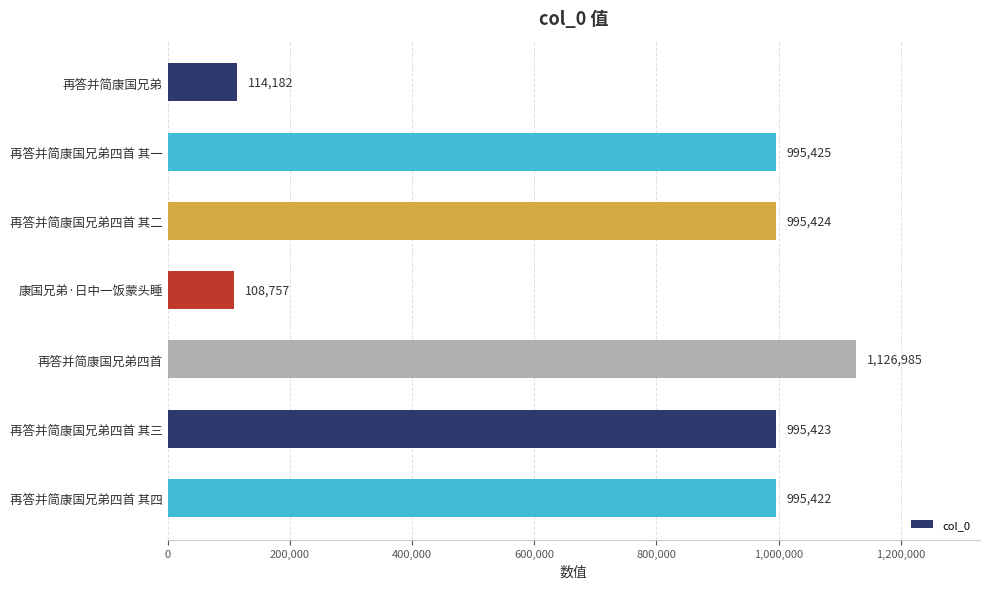

Are the bars grouped side by side (vs. stacked)?

No